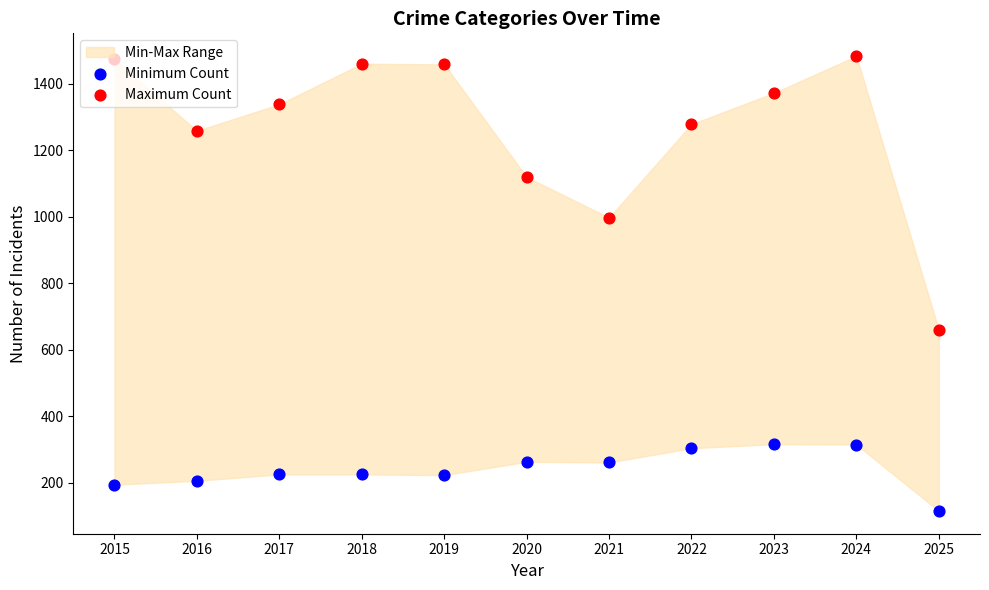

At which category is the sum across all series the highest?

2024